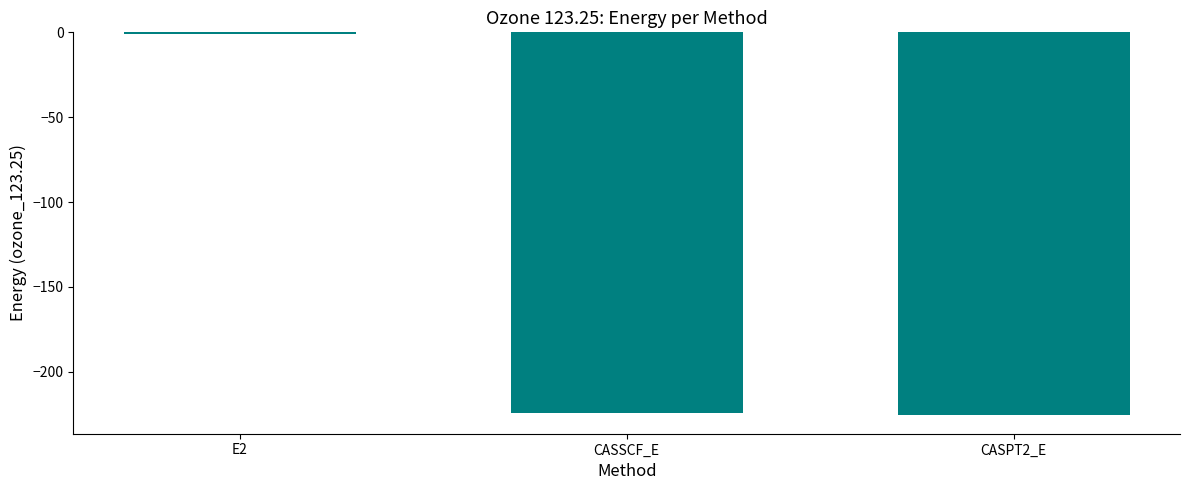

The chart shows a value of -134.5 at CASSCF_E. True or false?

False